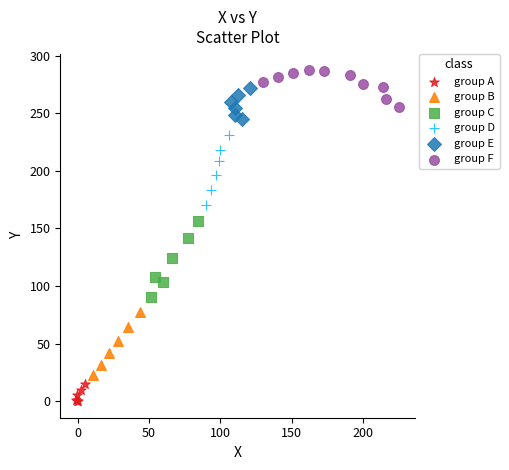

Which series contains the lowest Y value?

group A